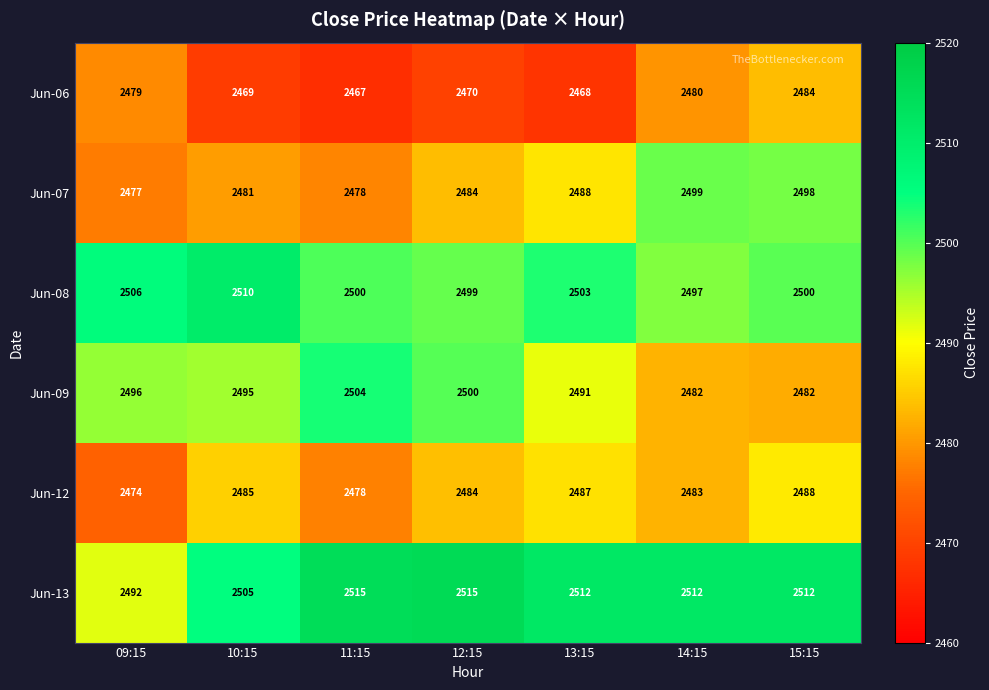

The Jun-07 series shows 4414 at 10:15. True or false?

False